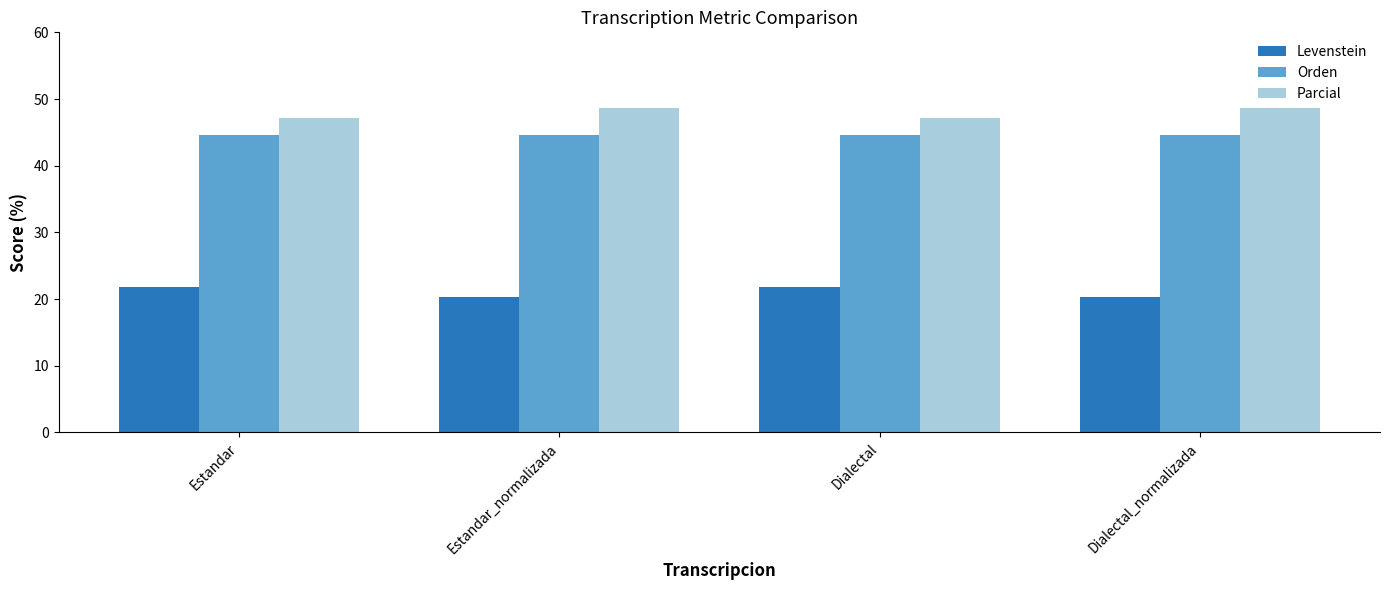

True or false: Levenstein has a value of 20.3 at Dialectal_normalizada.

True